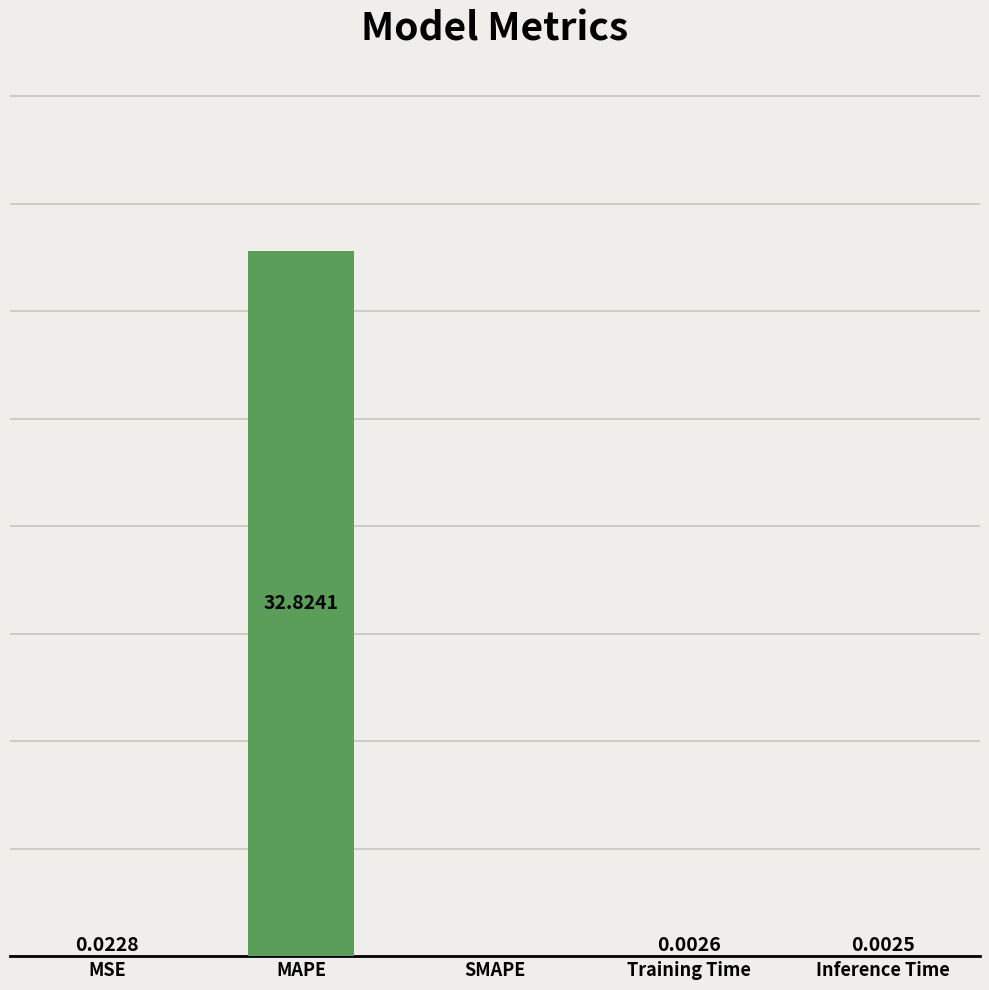

At which label is the value closest to 16?

MSE